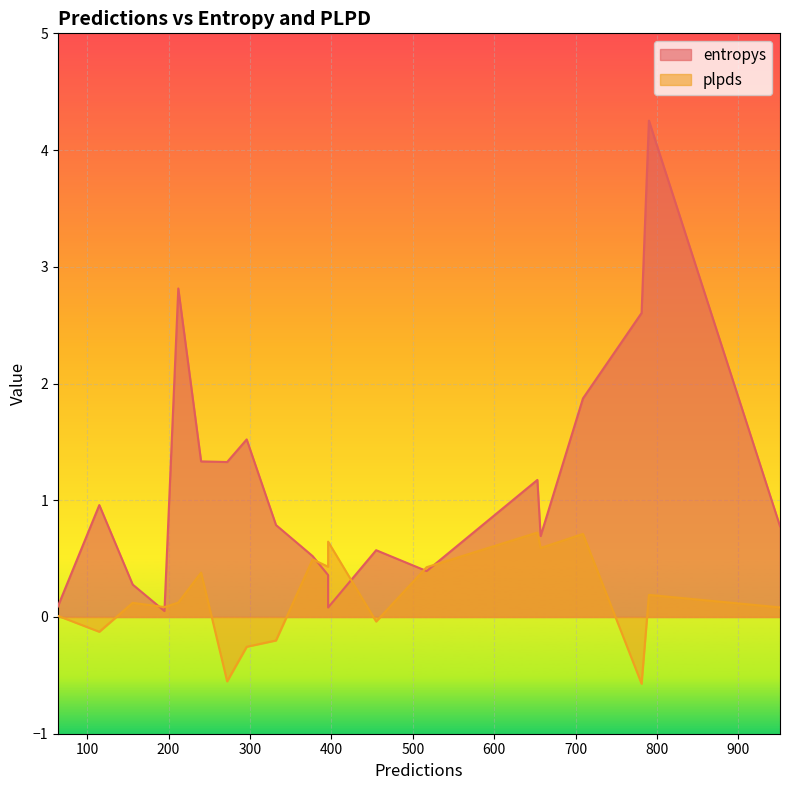

At 332, list the series in order from smallest to largest.

plpds, entropys